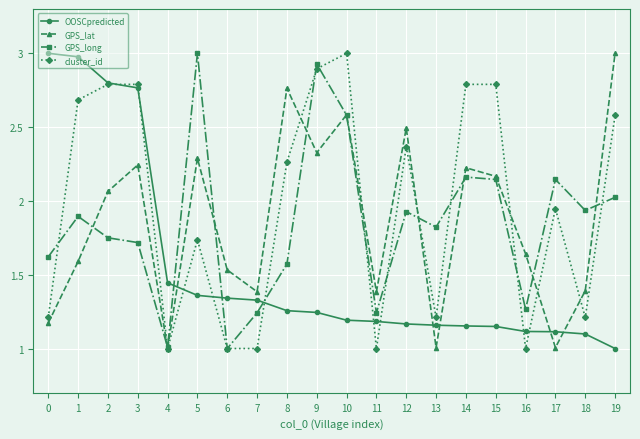

At 8, list the series in order from largest to smallest.

GPS_lat, cluster_id, GPS_long, OOSCpredicted